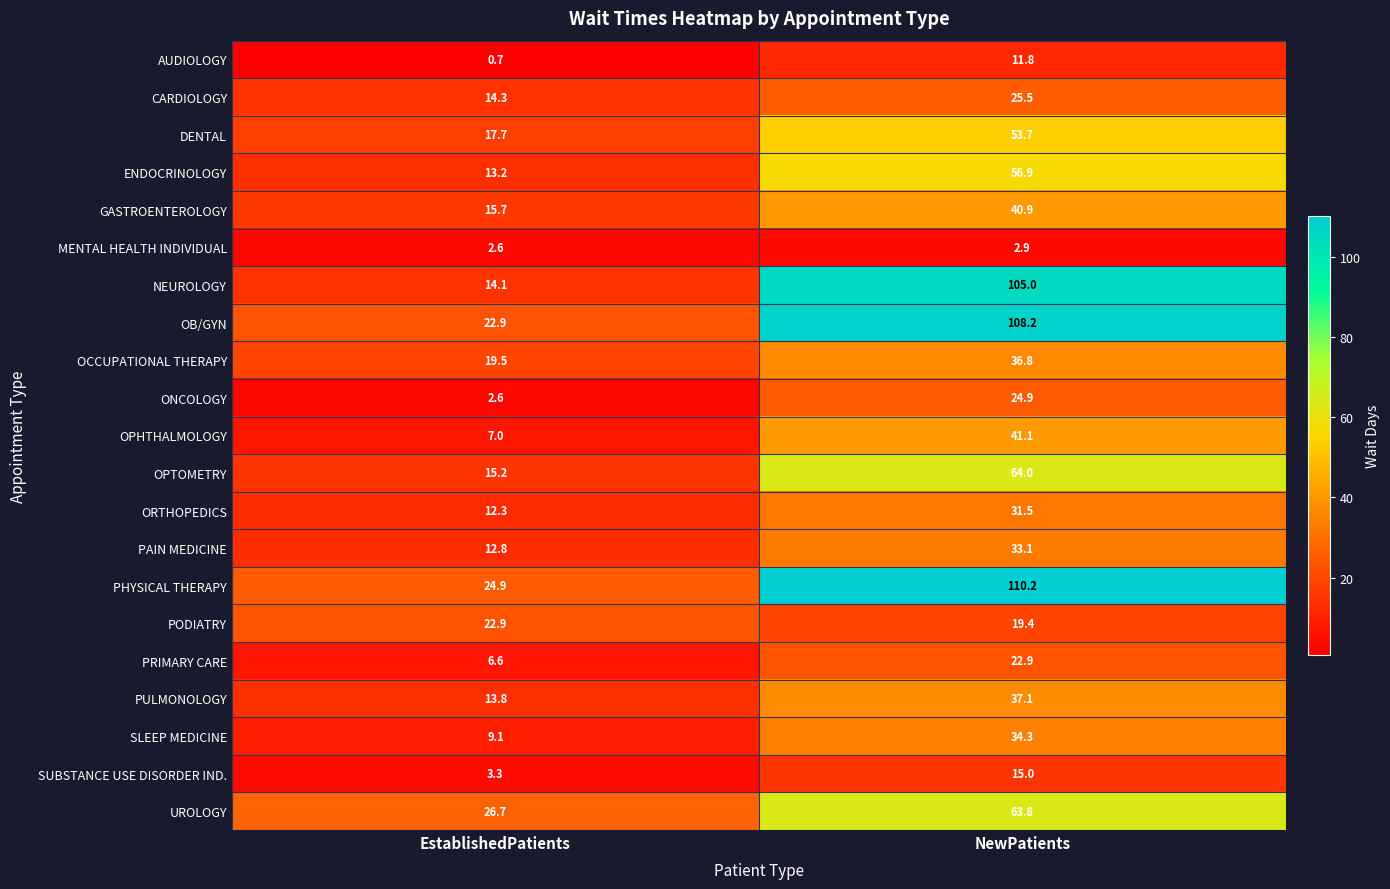

Which series has the largest total across all categories?

PHYSICAL THERAPY